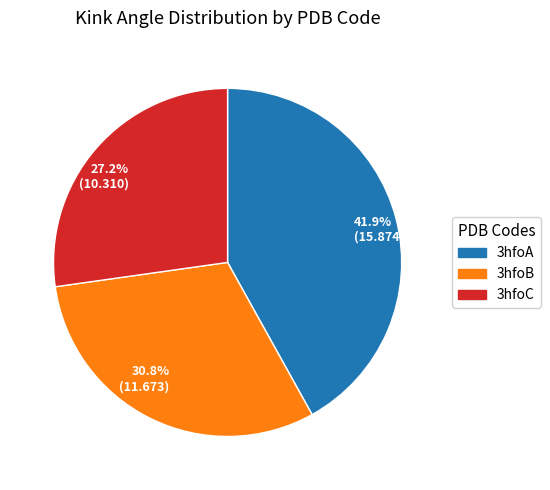

What percentage is NOT represented by 30.8% (11.673)?

69.2%